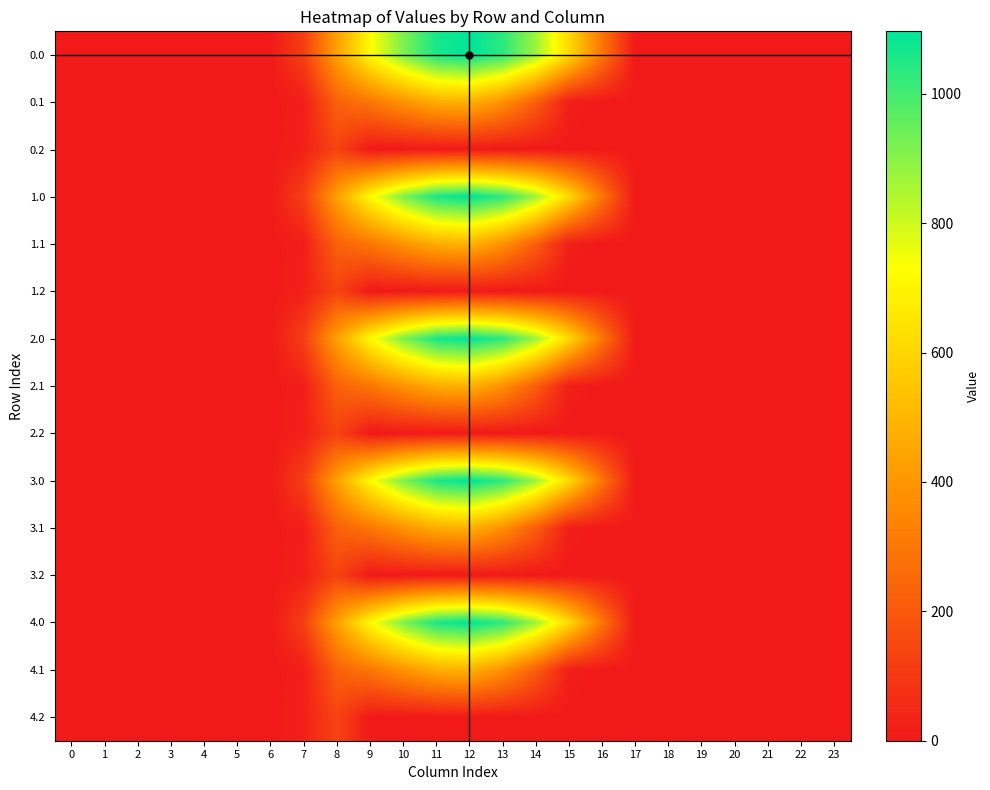

List the series in order of their peak value, highest first.

0.0, 1.0, 2.0, 3.0, 4.0, 0.1, 1.1, 2.1, 3.1, 4.1, 0.2, 1.2, 2.2, 3.2, 4.2